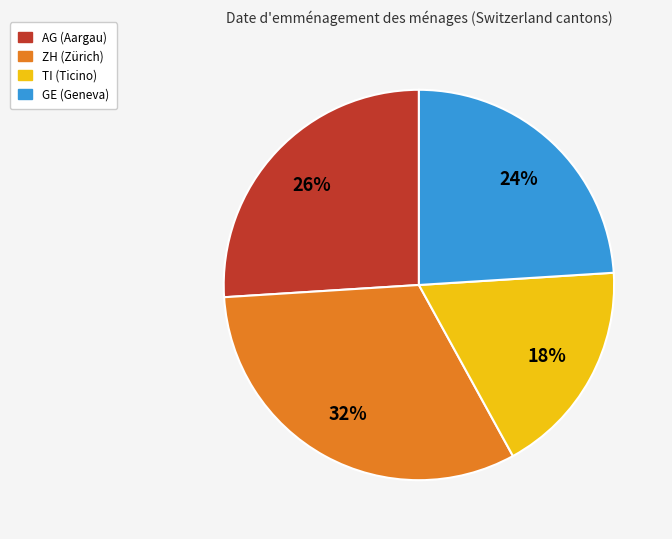

Which has a higher value, ZH or TI?

ZH